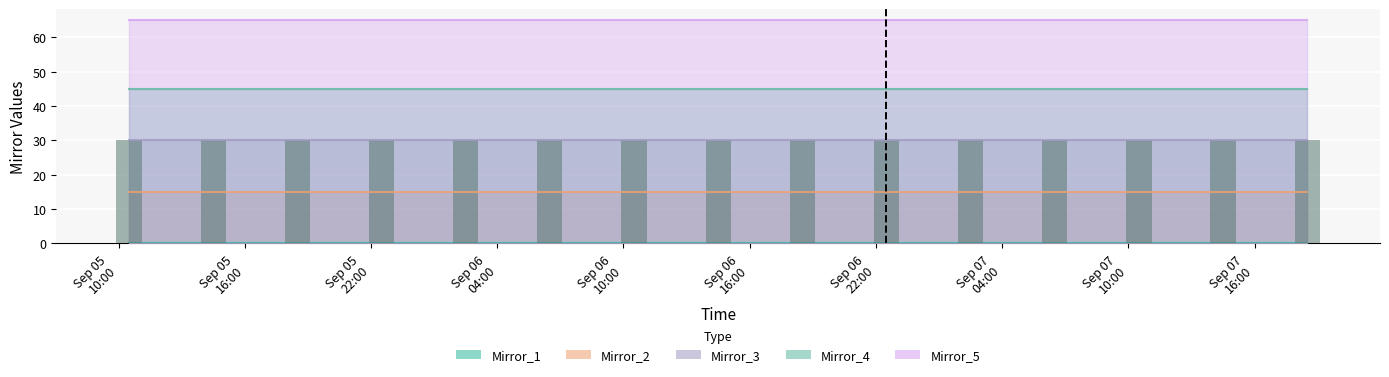

Is it true that Mirror_4 equals 45 at 2017-09-06 06:30:00?

True